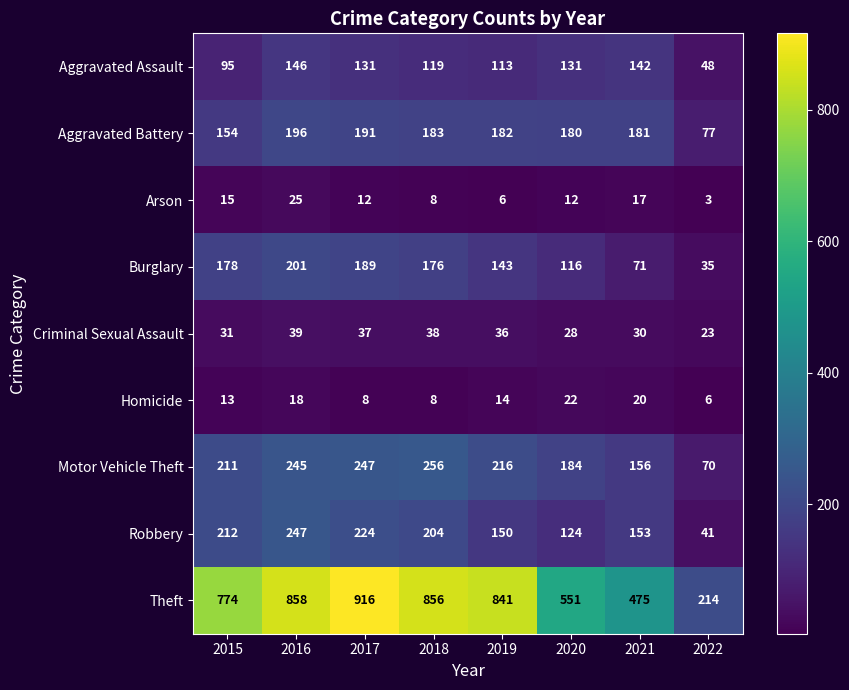

How many data points does each series have?

8